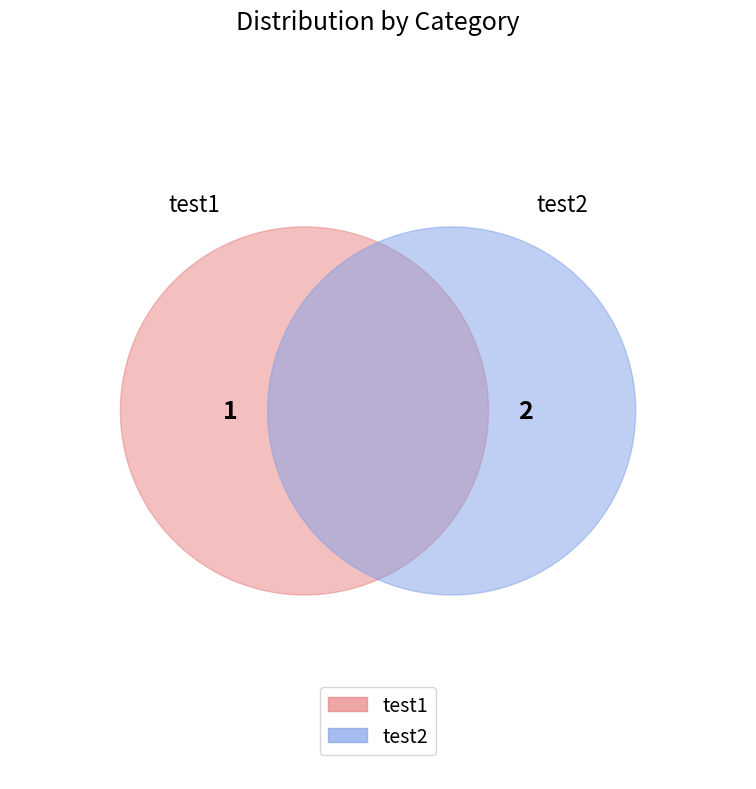

How many segments does this pie chart have?

2